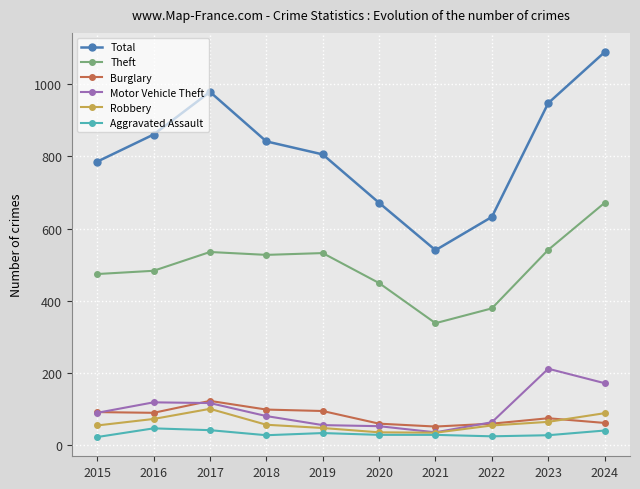

What is the average value of the Theft series?

493